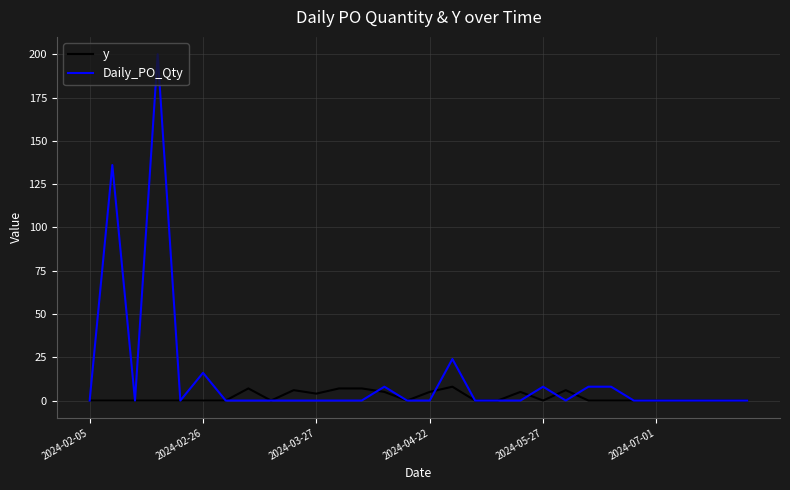

Which series has the largest range (max minus min)?

Daily_PO_Qty